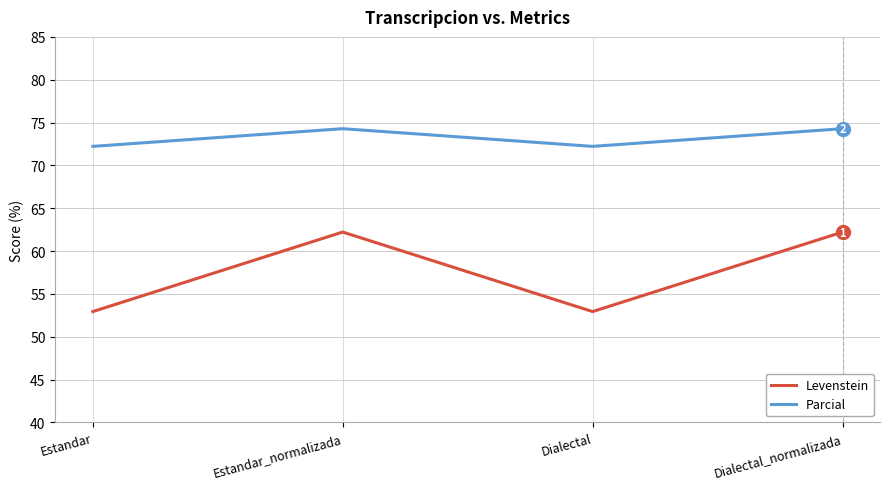

What is the total value across all series at Dialectal_normalizada?

136.5